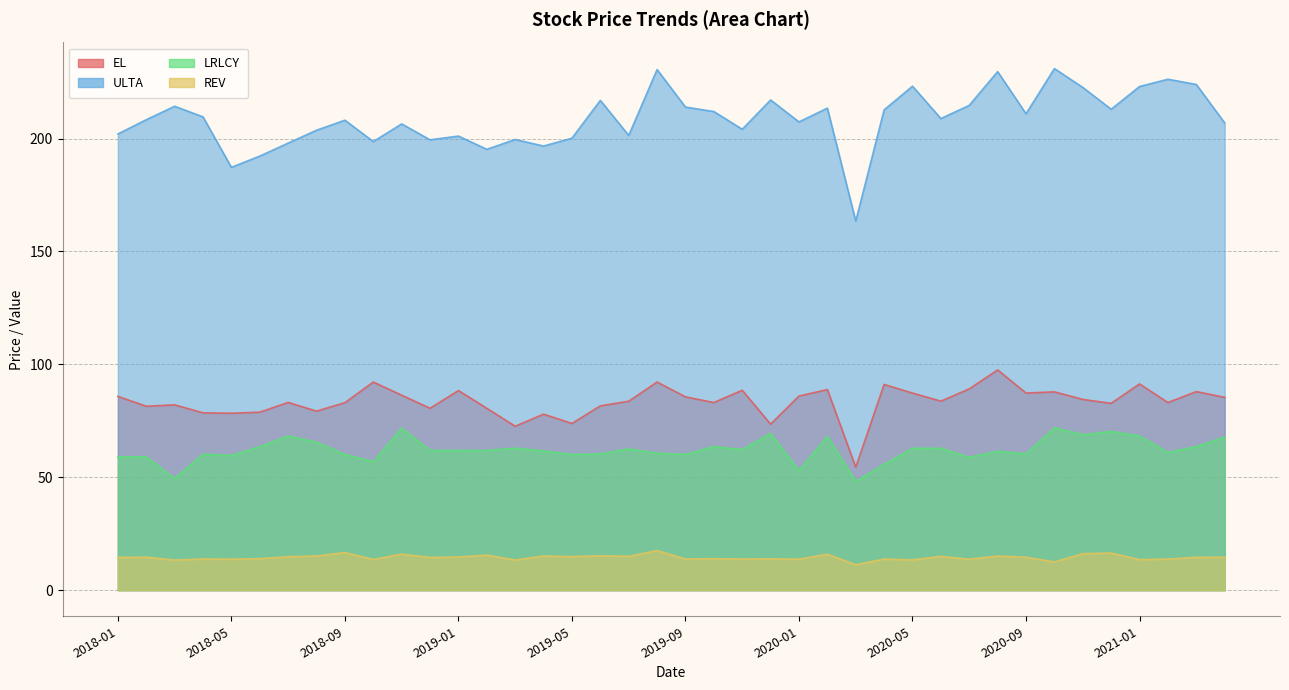

Rank the series by their maximum value, from lowest to highest.

REV, LRLCY, EL, ULTA